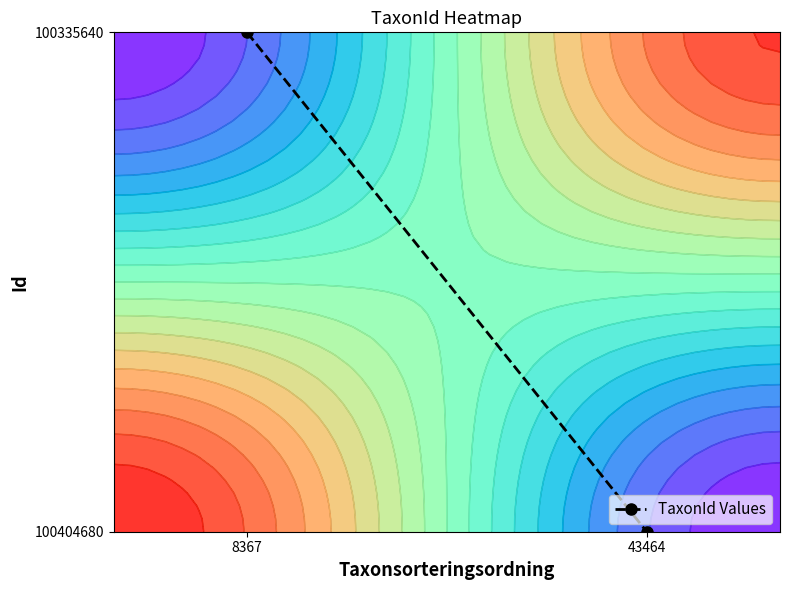

Which category has the highest value across all series?

8367